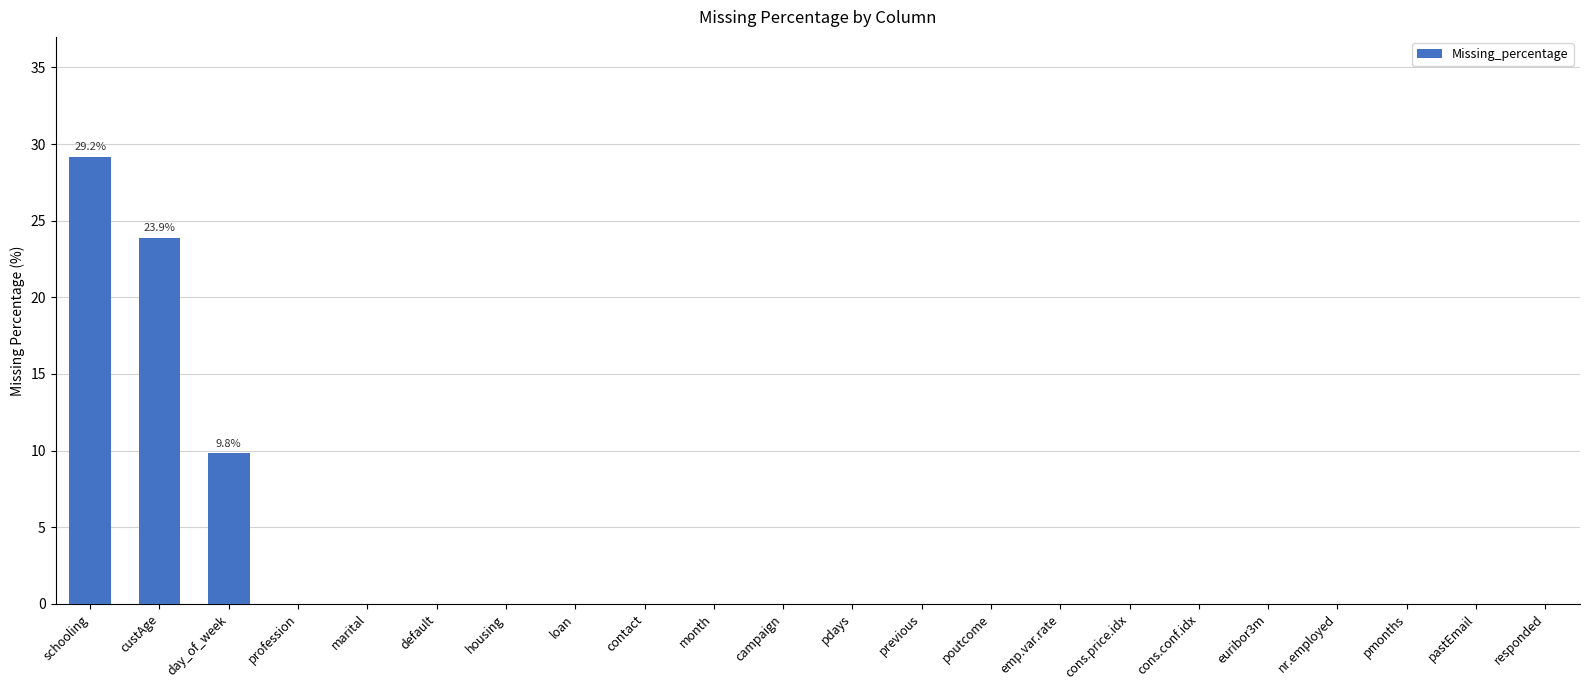

Count the number of data series in this chart.

1